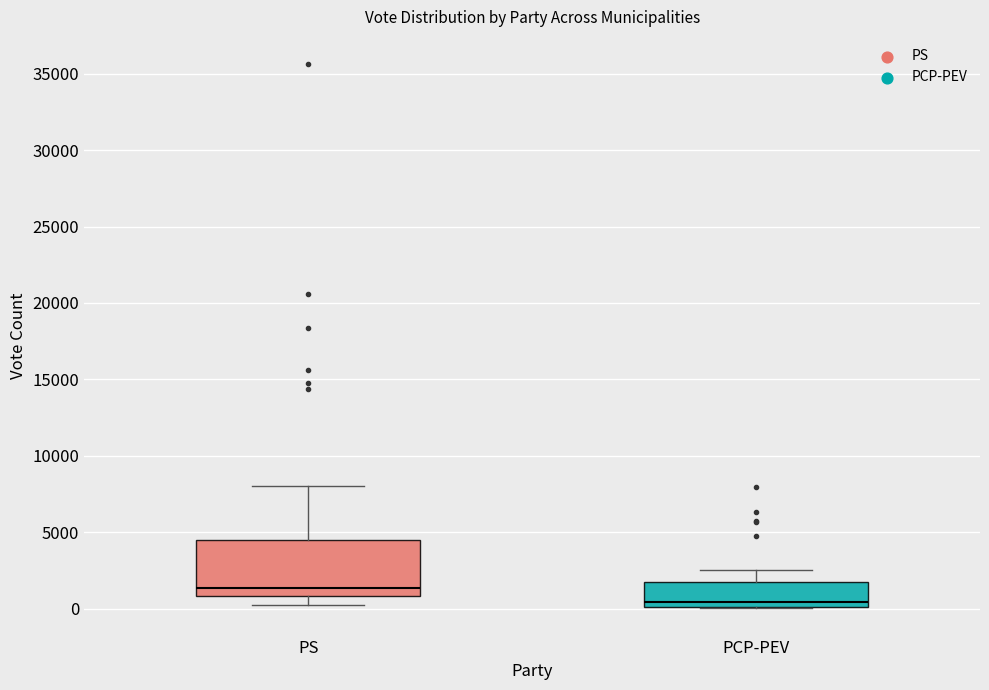

Reading left to right, transcribe this box plot: for each box, give where its median line is, the range the box spans, and where its two whiskers end, as read against the y-axis. The values are not printed on the chart, so give them approximately, as read against the axis.

PS: median 1500, box 1000 to 4500, whiskers 0 to 8000
PCP-PEV: median 500, box 0 to 1500, whiskers 0 to 2500